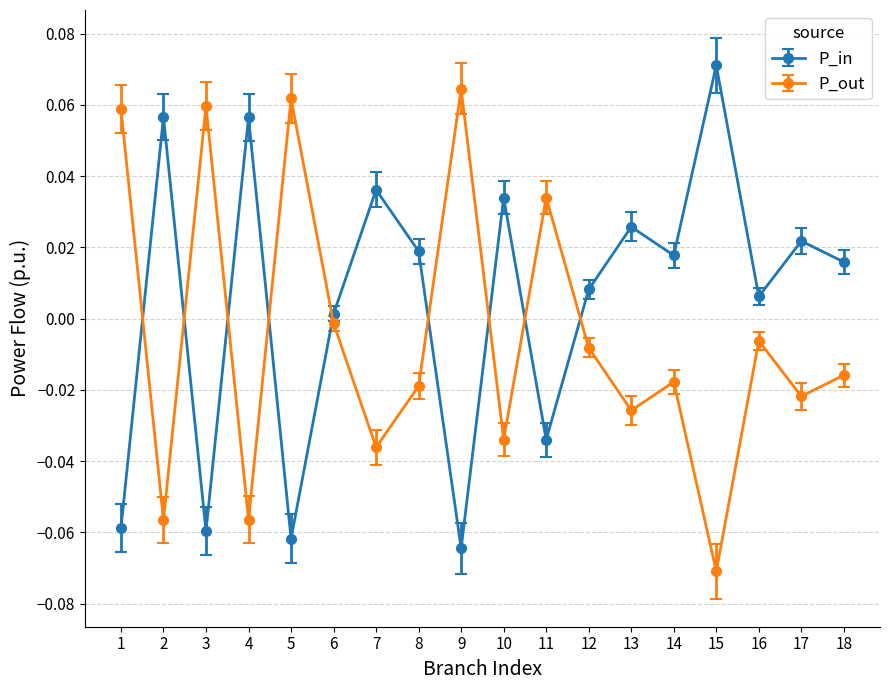

True or false: P_out has more than 2 points higher than both neighbors.

True